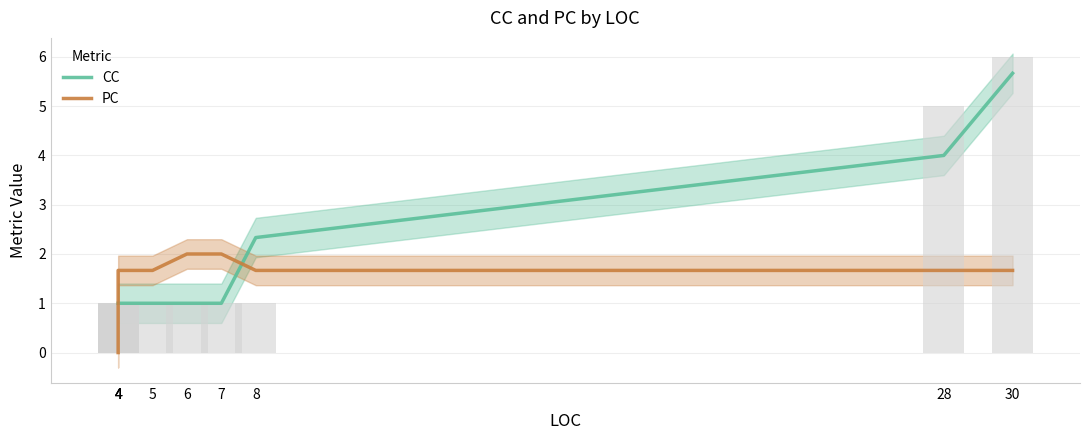

Reading right to left, what are all the values shown in this chart?

CC: 30=5.7	28=4.0	8=2.3	7=1.0	6=1.0	5=1.0	4=1.0	4=1.0	4=1.0	4=1.0
PC: 30=1.7	28=1.7	8=1.7	7=2.0	6=2.0	5=1.7	4=1.7	4=1.0	4=0.7	4=0.0